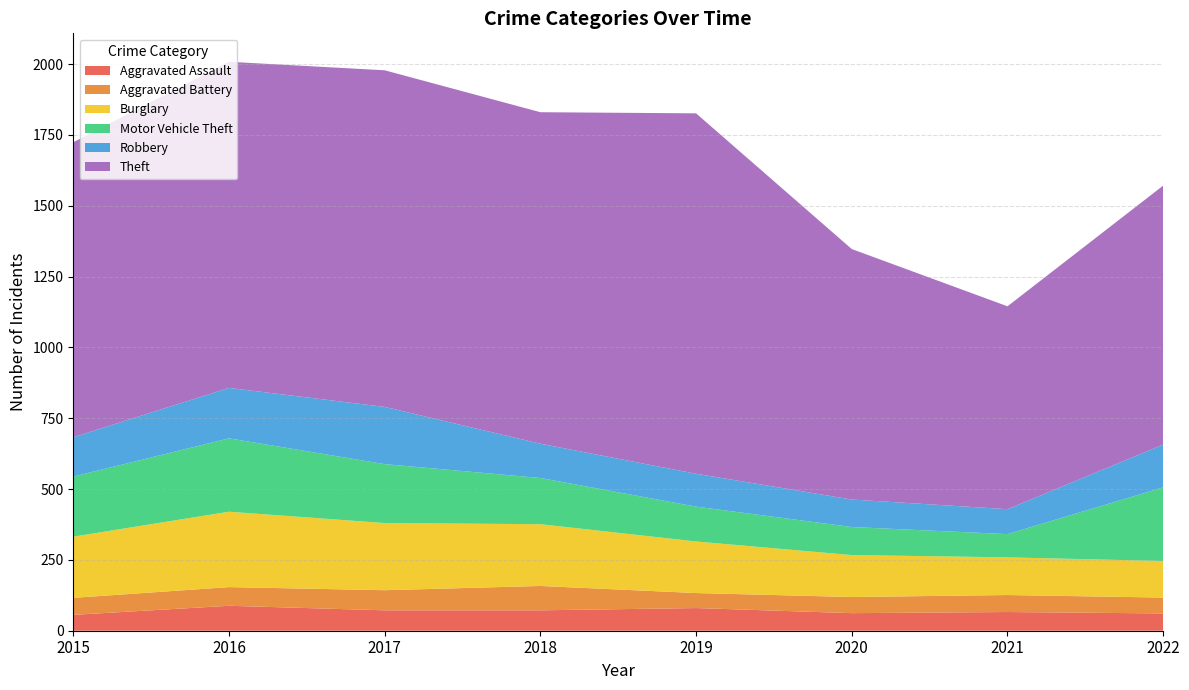

Reading left to right, what are all the values shown in this chart?

Aggravated Assault: 56	88	72	72	80	62	66	61
Aggravated Battery: 60	66	71	86	53	57	60	56
Burglary: 216	266	237	218	182	148	133	129
Motor Vehicle Theft: 212	259	208	163	123	99	82	260
Robbery: 139	178	202	121	116	97	88	151
Theft: 1041	1151	1188	1170	1272	884	716	914